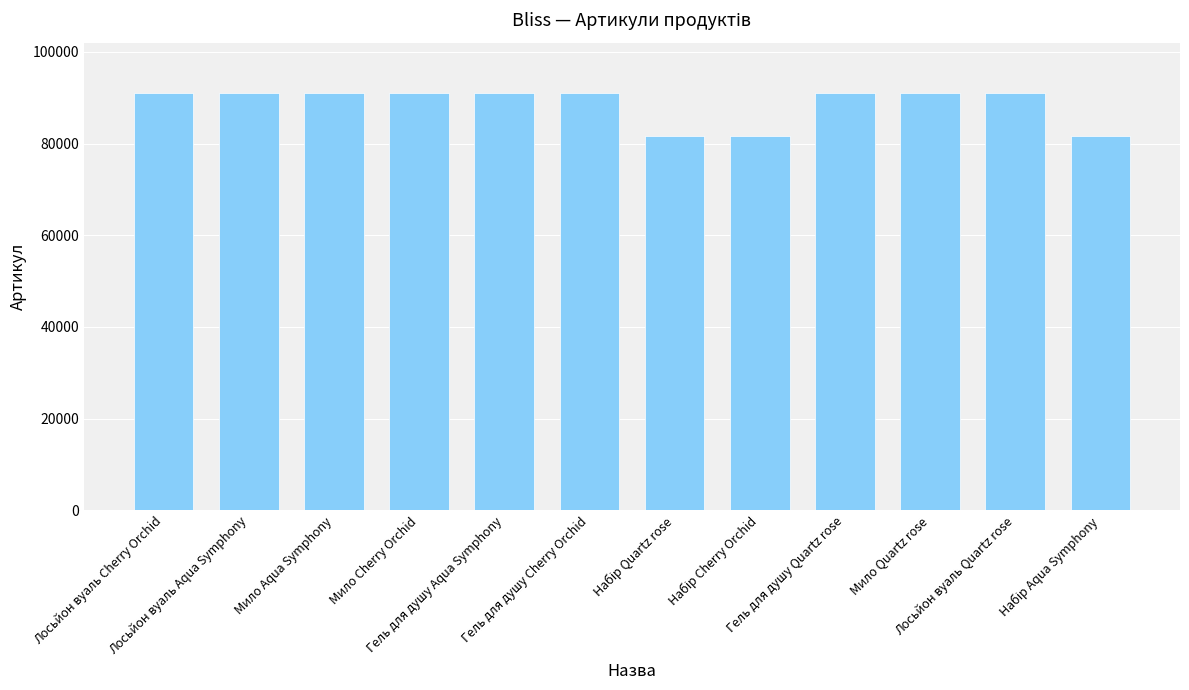

What is the smallest value displayed?

81602